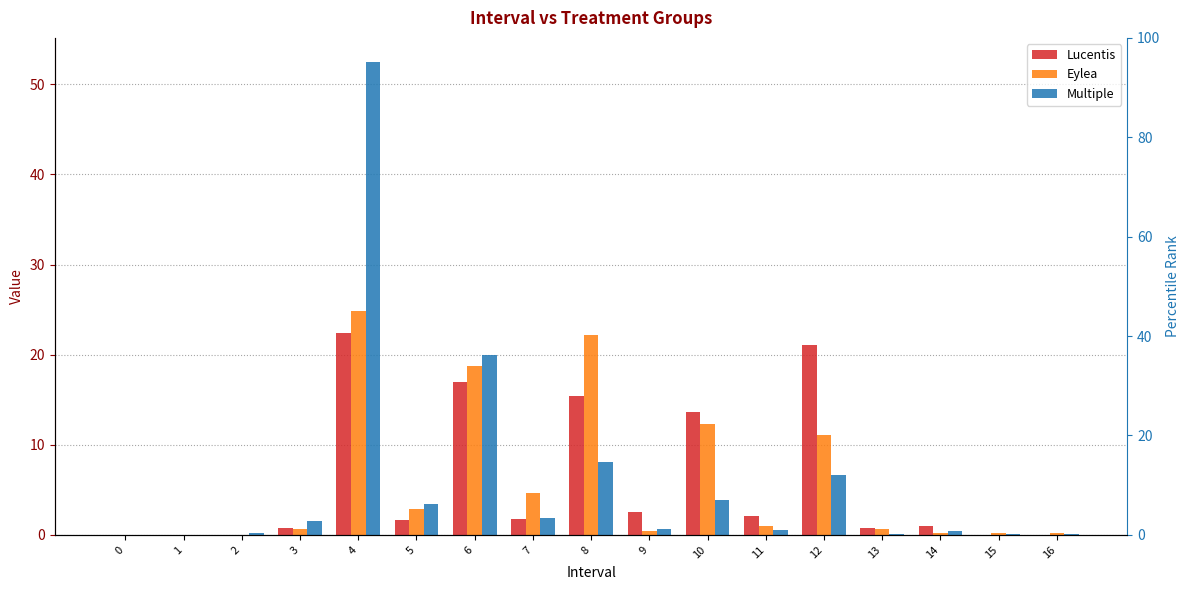

True or false: Lucentis has a value of 1.1 at 5.

False